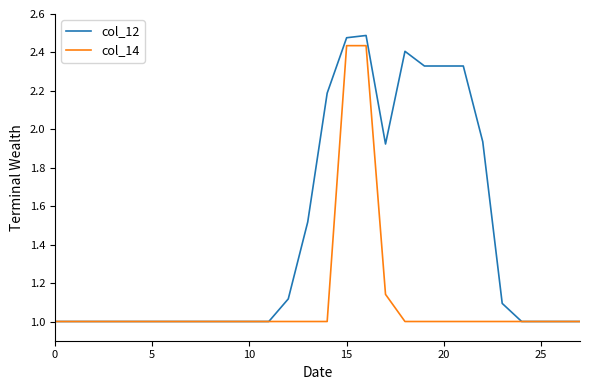

Which series has the largest total across all categories?

col_12